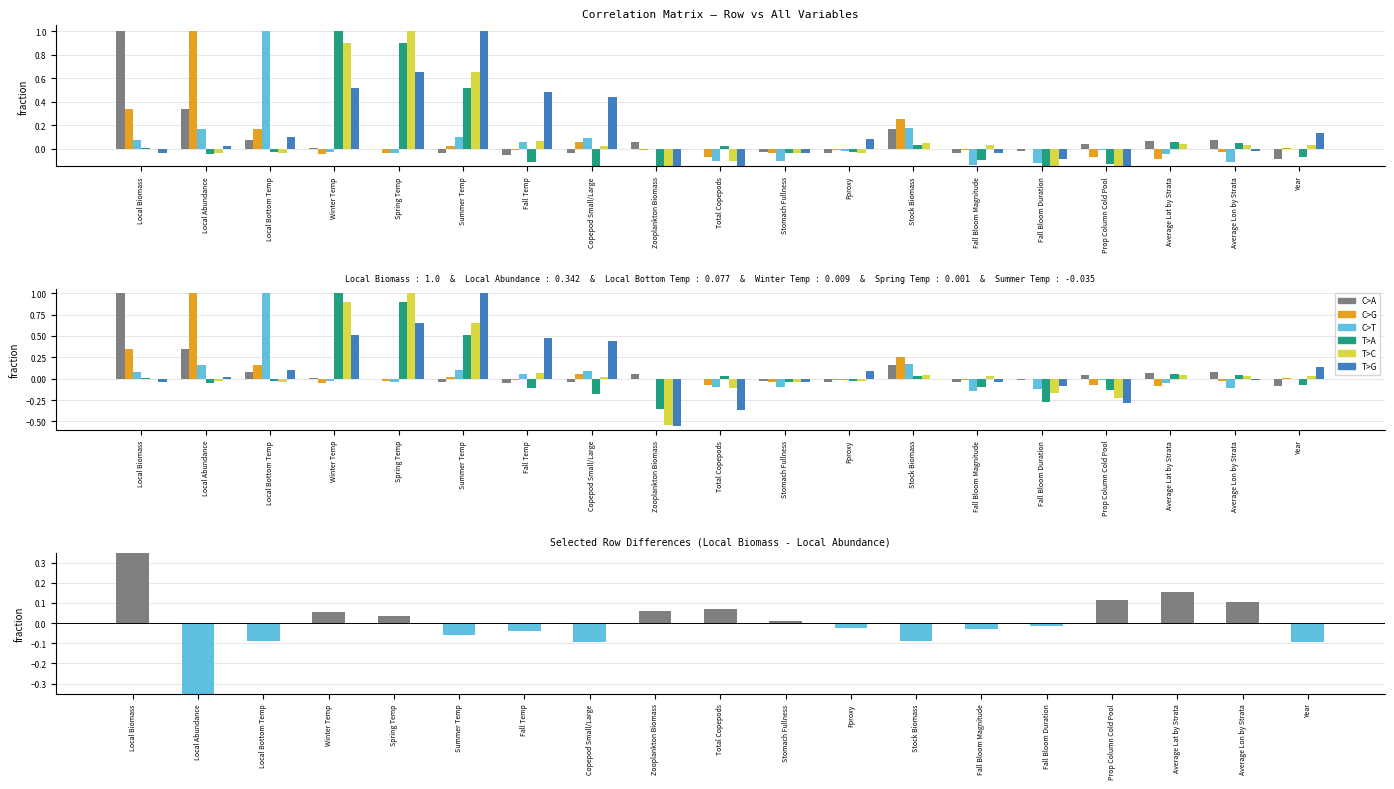

What is the label of the 9th bar from the left?

Zooplankton Biomass